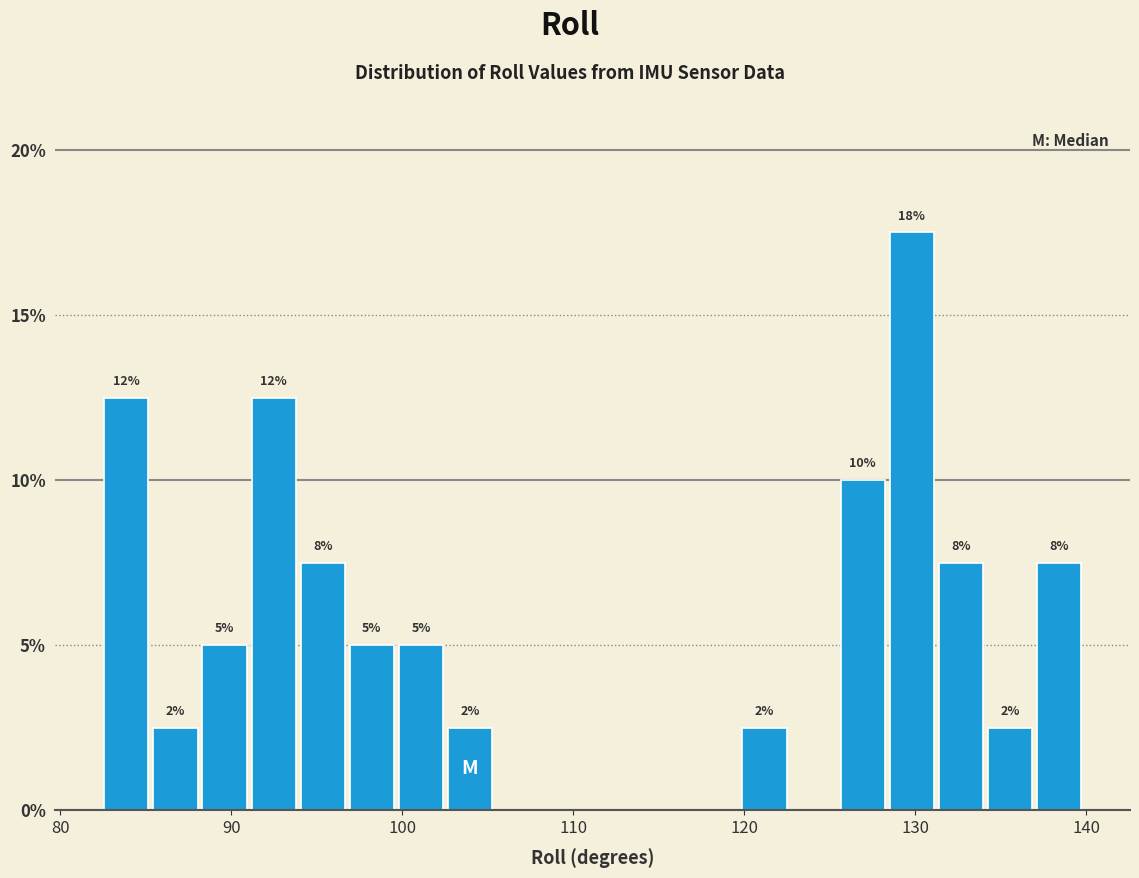

Around what value on the x-axis is the tallest bar? Give the approximate position of its centre, as read against the axis.

130